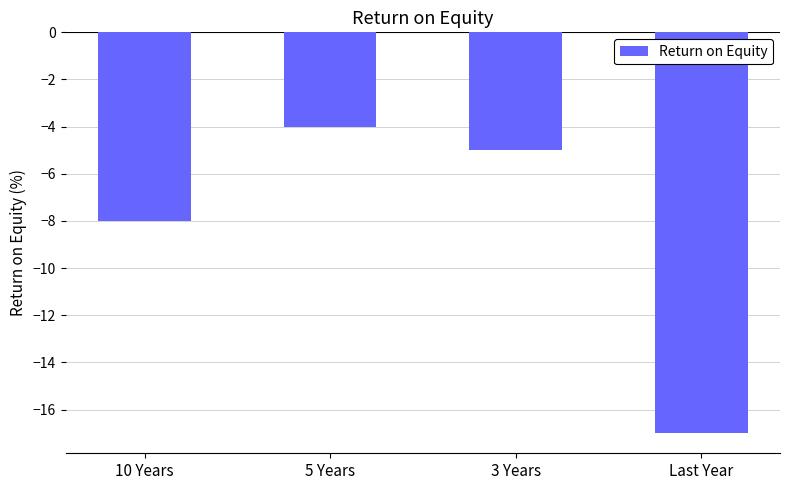

What is the sum of the values at 3 Years and 5 Years?

-9